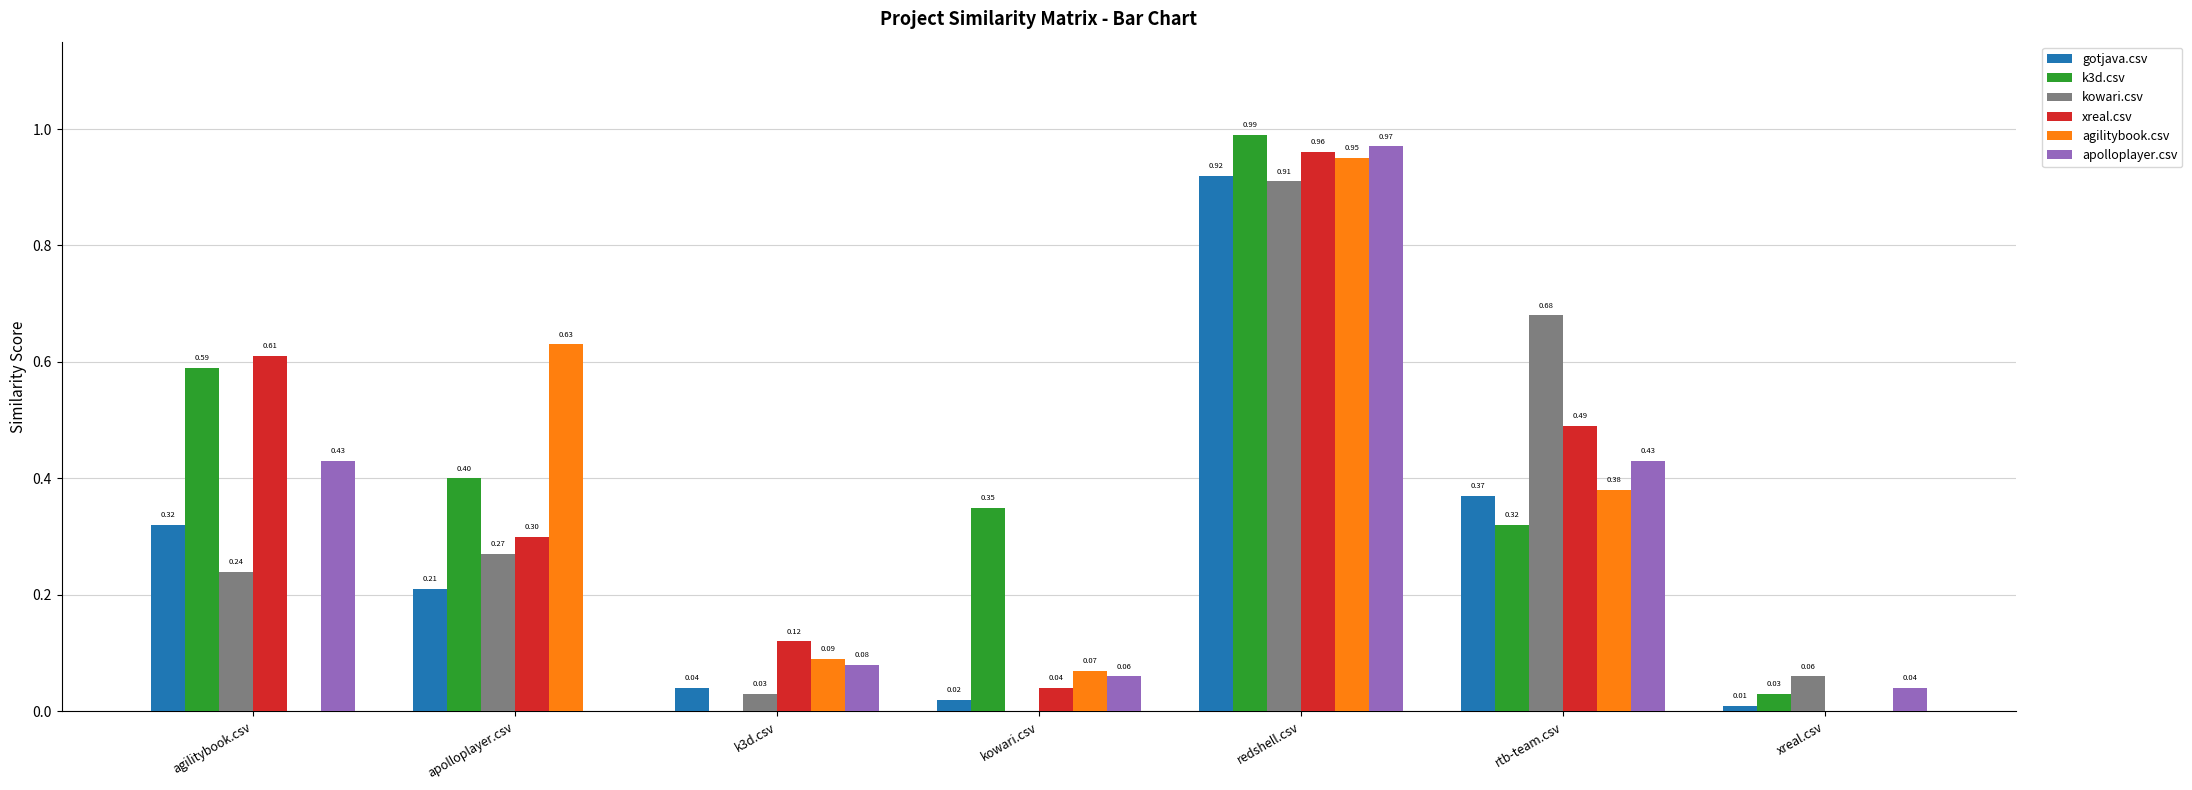

Which series changed the most between agilitybook.csv and apolloplayer.csv?

agilitybook.csv